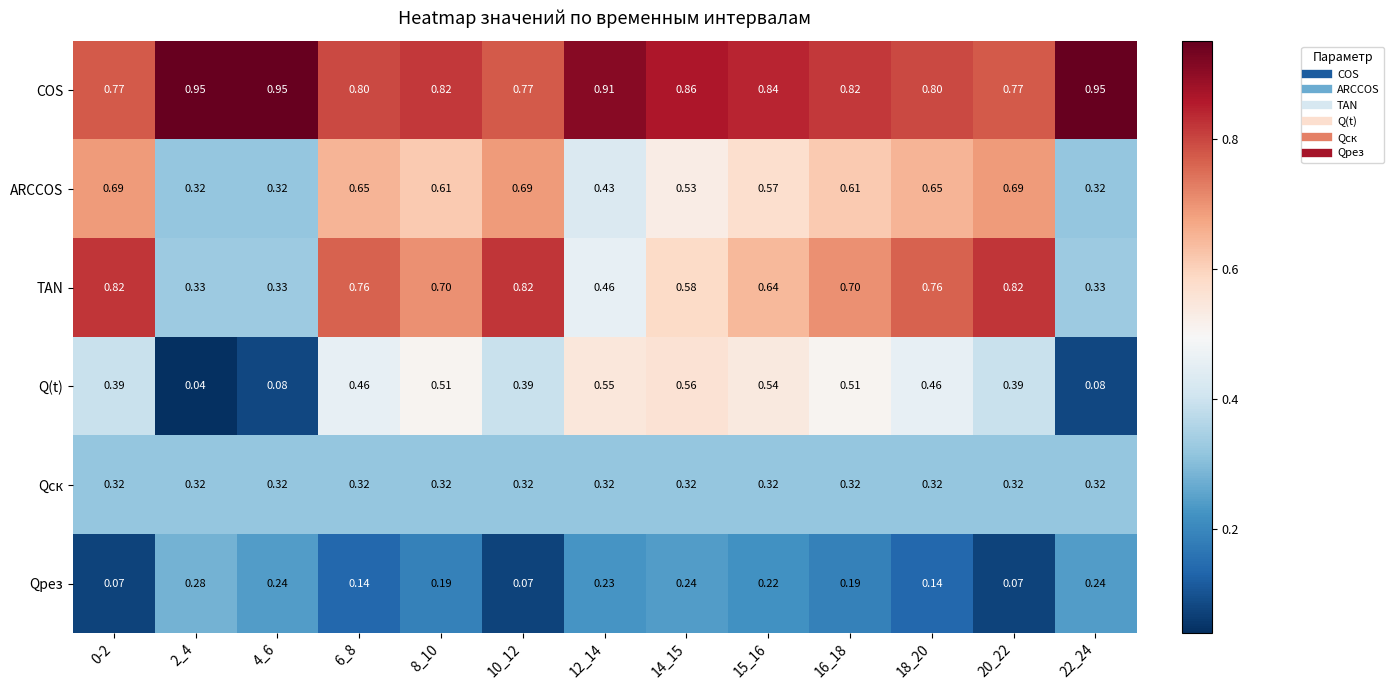

Rank the series at 16_18 from lowest to highest value.

Qрез, Qск, Q(t), ARCCOS, TAN, COS